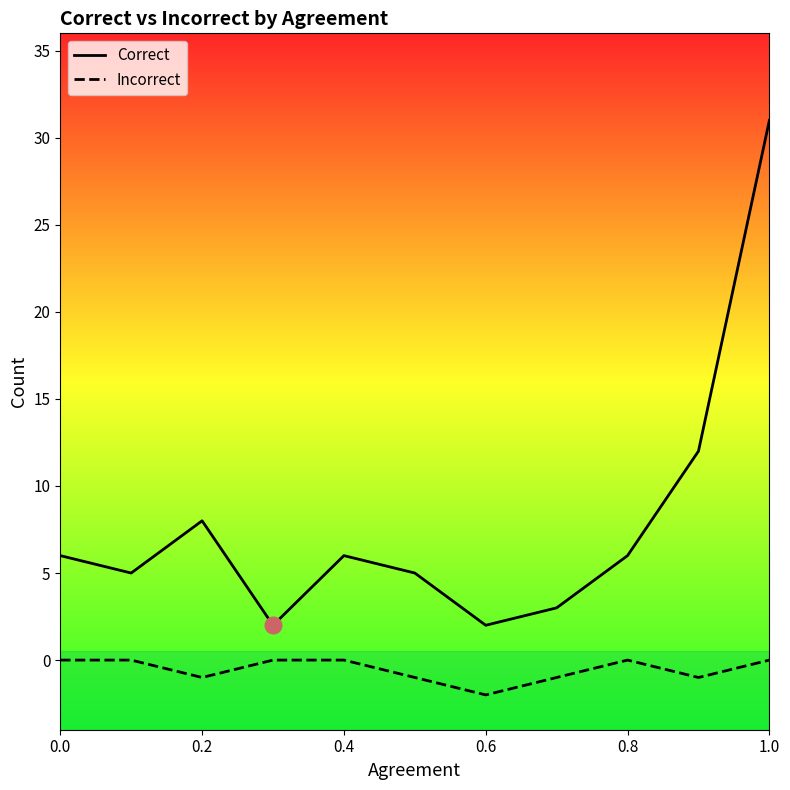

Rank the series by their average value, from lowest to highest.

Incorrect, Correct